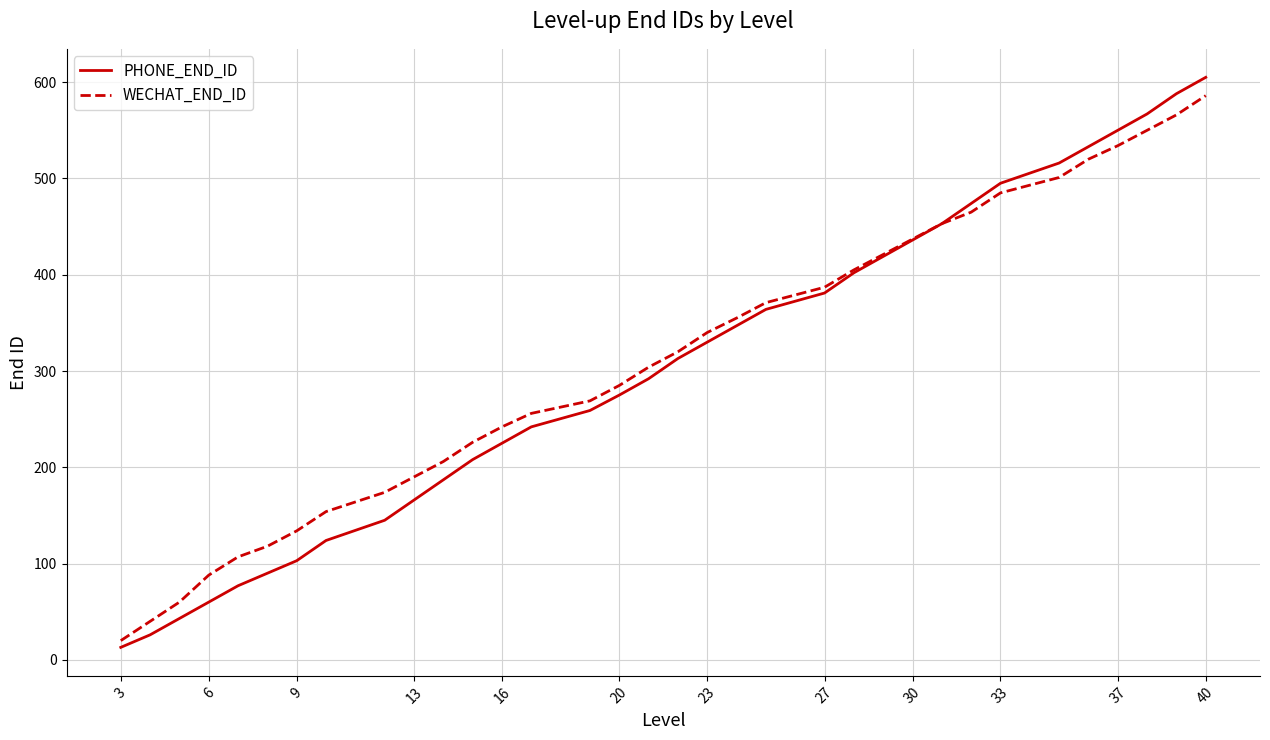

What is the highest value of the WECHAT_END_ID series?

586